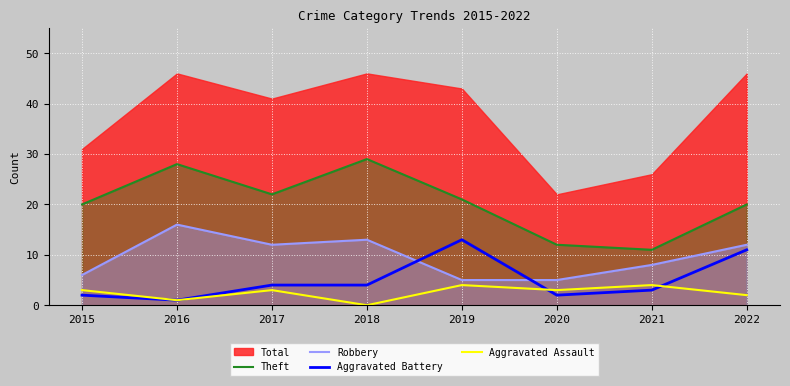

At which category is the sum across all series the highest?

2016